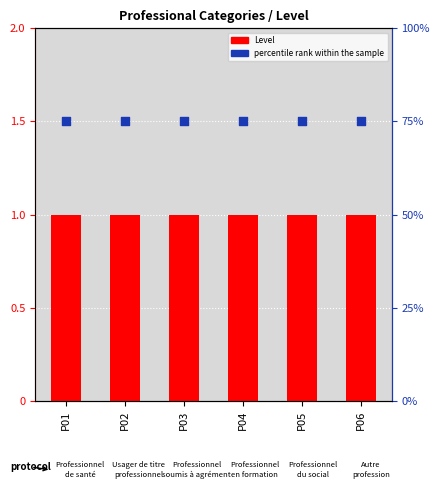

At which category is the sum across all series the highest?

P01